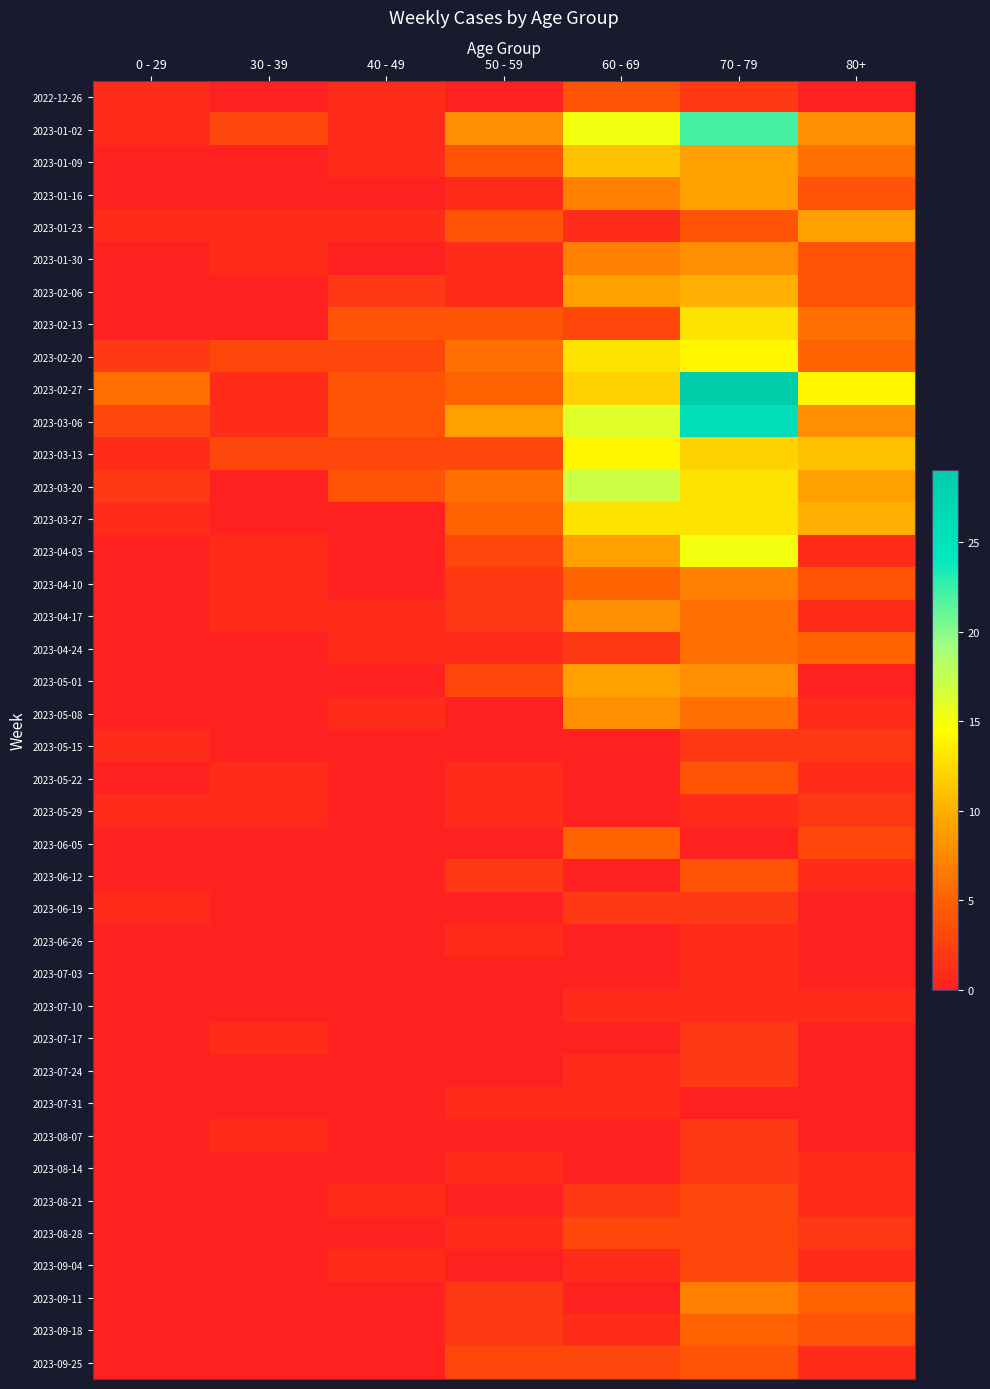

Reading right to left, transcribe all the data shown in this chart.

2022-12-26: 80+=0	70 - 79=2	60 - 69=4	50 - 59=0	40 - 49=1	30 - 39=0	0 - 29=1
2023-01-02: 80+=8	70 - 79=22	60 - 69=15	50 - 59=8	40 - 49=1	30 - 39=3	0 - 29=1
2023-01-09: 80+=6	70 - 79=9	60 - 69=11	50 - 59=4	40 - 49=1	30 - 39=0	0 - 29=0
2023-01-16: 80+=4	70 - 79=9	60 - 69=7	50 - 59=1	40 - 49=0	30 - 39=0	0 - 29=0
2023-01-23: 80+=9	70 - 79=4	60 - 69=1	50 - 59=4	40 - 49=1	30 - 39=1	0 - 29=1
2023-01-30: 80+=4	70 - 79=8	60 - 69=7	50 - 59=1	40 - 49=0	30 - 39=1	0 - 29=0
2023-02-06: 80+=4	70 - 79=10	60 - 69=9	50 - 59=1	40 - 49=2	30 - 39=0	0 - 29=0
2023-02-13: 80+=6	70 - 79=13	60 - 69=3	50 - 59=4	40 - 49=4	30 - 39=0	0 - 29=0
2023-02-20: 80+=5	70 - 79=14	60 - 69=13	50 - 59=6	40 - 49=3	30 - 39=3	0 - 29=2
2023-02-27: 80+=14	70 - 79=29	60 - 69=12	50 - 59=5	40 - 49=4	30 - 39=1	0 - 29=6
2023-03-06: 80+=8	70 - 79=26	60 - 69=16	50 - 59=9	40 - 49=4	30 - 39=1	0 - 29=3
2023-03-13: 80+=11	70 - 79=12	60 - 69=14	50 - 59=3	40 - 49=3	30 - 39=3	0 - 29=1
2023-03-20: 80+=9	70 - 79=13	60 - 69=17	50 - 59=6	40 - 49=4	30 - 39=0	0 - 29=2
2023-03-27: 80+=10	70 - 79=13	60 - 69=13	50 - 59=5	40 - 49=0	30 - 39=0	0 - 29=1
2023-04-03: 80+=1	70 - 79=15	60 - 69=9	50 - 59=3	40 - 49=0	30 - 39=1	0 - 29=0
2023-04-10: 80+=4	70 - 79=7	60 - 69=5	50 - 59=2	40 - 49=0	30 - 39=1	0 - 29=0
2023-04-17: 80+=1	70 - 79=6	60 - 69=8	50 - 59=2	40 - 49=1	30 - 39=1	0 - 29=0
2023-04-24: 80+=5	70 - 79=6	60 - 69=2	50 - 59=1	40 - 49=1	30 - 39=0	0 - 29=0
2023-05-01: 80+=0	70 - 79=8	60 - 69=9	50 - 59=3	40 - 49=0	30 - 39=0	0 - 29=0
2023-05-08: 80+=1	70 - 79=6	60 - 69=8	50 - 59=0	40 - 49=1	30 - 39=0	0 - 29=0
2023-05-15: 80+=2	70 - 79=2	60 - 69=0	50 - 59=0	40 - 49=0	30 - 39=0	0 - 29=1
2023-05-22: 80+=1	70 - 79=4	60 - 69=0	50 - 59=1	40 - 49=0	30 - 39=1	0 - 29=0
2023-05-29: 80+=2	70 - 79=1	60 - 69=0	50 - 59=1	40 - 49=0	30 - 39=1	0 - 29=1
2023-06-05: 80+=3	70 - 79=0	60 - 69=5	50 - 59=0	40 - 49=0	30 - 39=0	0 - 29=0
2023-06-12: 80+=1	70 - 79=4	60 - 69=0	50 - 59=2	40 - 49=0	30 - 39=0	0 - 29=0
2023-06-19: 80+=0	70 - 79=2	60 - 69=2	50 - 59=0	40 - 49=0	30 - 39=0	0 - 29=1
2023-06-26: 80+=0	70 - 79=1	60 - 69=0	50 - 59=1	40 - 49=0	30 - 39=0	0 - 29=0
2023-07-03: 80+=0	70 - 79=1	60 - 69=0	50 - 59=0	40 - 49=0	30 - 39=0	0 - 29=0
2023-07-10: 80+=1	70 - 79=1	60 - 69=1	50 - 59=0	40 - 49=0	30 - 39=0	0 - 29=0
2023-07-17: 80+=0	70 - 79=2	60 - 69=0	50 - 59=0	40 - 49=0	30 - 39=1	0 - 29=0
2023-07-24: 80+=0	70 - 79=2	60 - 69=1	50 - 59=0	40 - 49=0	30 - 39=0	0 - 29=0
2023-07-31: 80+=0	70 - 79=0	60 - 69=1	50 - 59=1	40 - 49=0	30 - 39=0	0 - 29=0
2023-08-07: 80+=0	70 - 79=2	60 - 69=0	50 - 59=0	40 - 49=0	30 - 39=1	0 - 29=0
2023-08-14: 80+=1	70 - 79=2	60 - 69=0	50 - 59=1	40 - 49=0	30 - 39=0	0 - 29=0
2023-08-21: 80+=1	70 - 79=3	60 - 69=2	50 - 59=0	40 - 49=1	30 - 39=0	0 - 29=0
2023-08-28: 80+=2	70 - 79=3	60 - 69=3	50 - 59=1	40 - 49=0	30 - 39=0	0 - 29=0
2023-09-04: 80+=1	70 - 79=3	60 - 69=1	50 - 59=0	40 - 49=1	30 - 39=0	0 - 29=0
2023-09-11: 80+=5	70 - 79=7	60 - 69=0	50 - 59=2	40 - 49=0	30 - 39=0	0 - 29=0
2023-09-18: 80+=4	70 - 79=5	60 - 69=1	50 - 59=2	40 - 49=0	30 - 39=0	0 - 29=0
2023-09-25: 80+=1	70 - 79=4	60 - 69=3	50 - 59=3	40 - 49=0	30 - 39=0	0 - 29=0